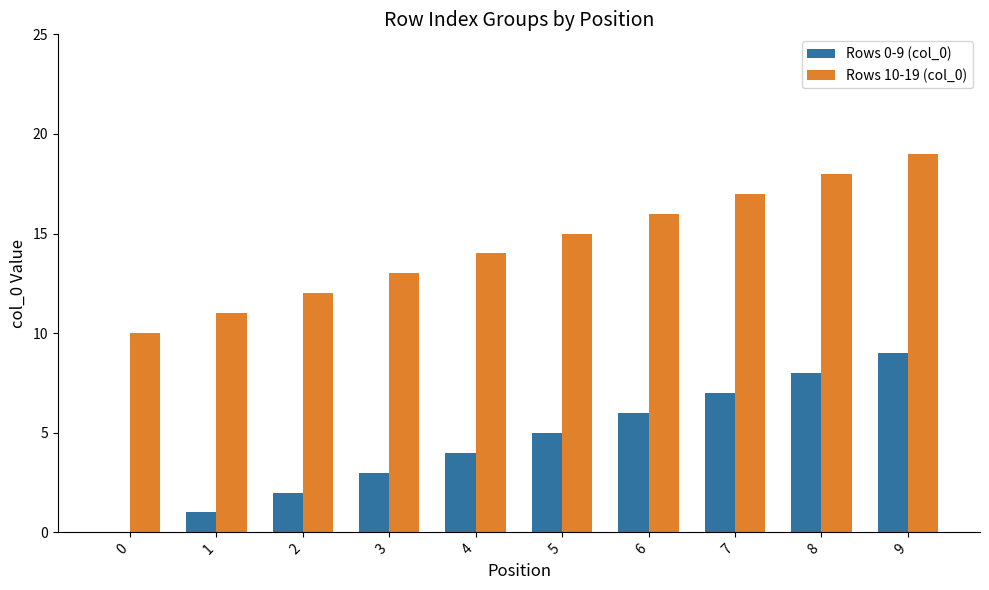

The Rows 0-9 (col_0) series shows 5 at 0. True or false?

False